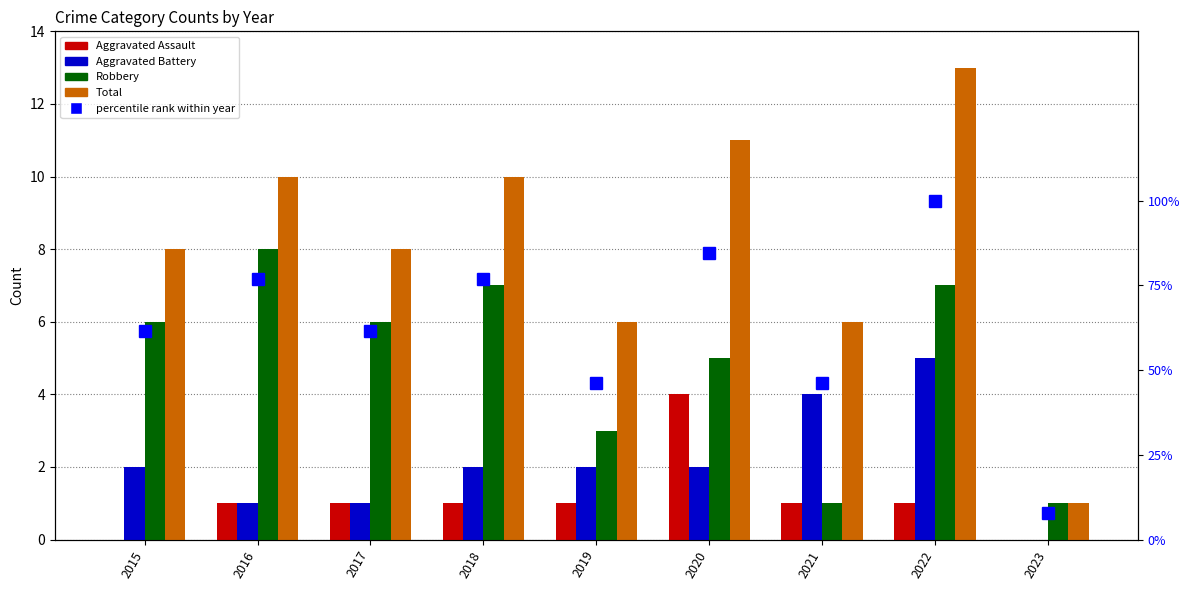

At which label is percentile rank within year closest to 53?

2019